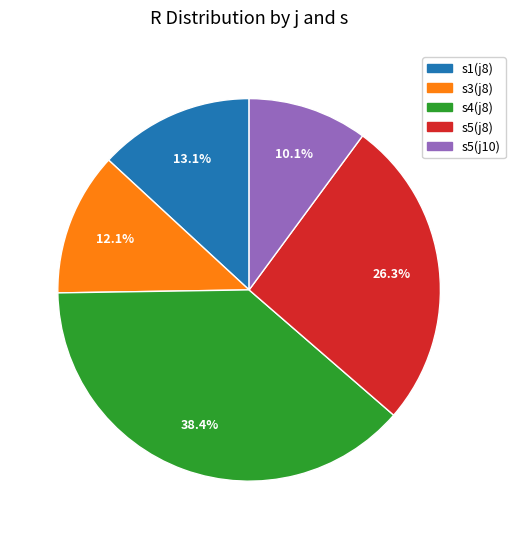

Is there a majority slice in this chart?

No